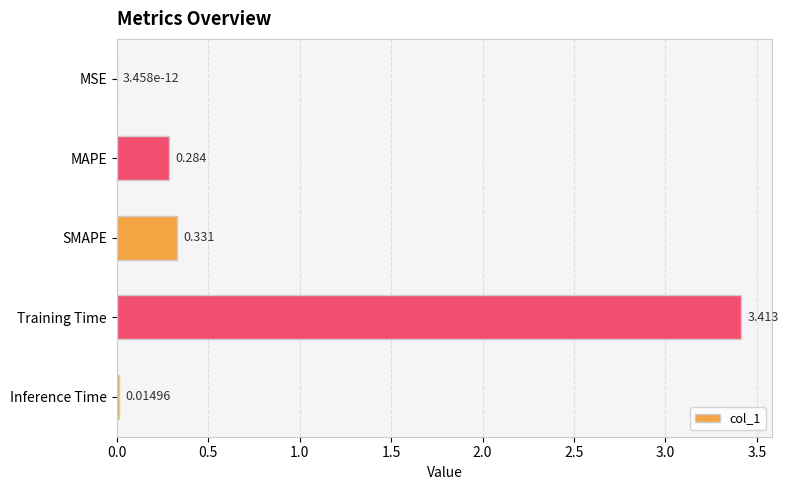

At which label is the value closest to 1?

SMAPE